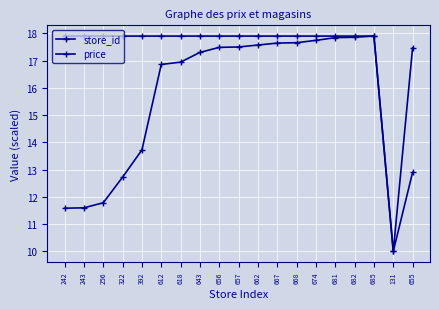

True or false: price and store_id intersect in this chart.

False